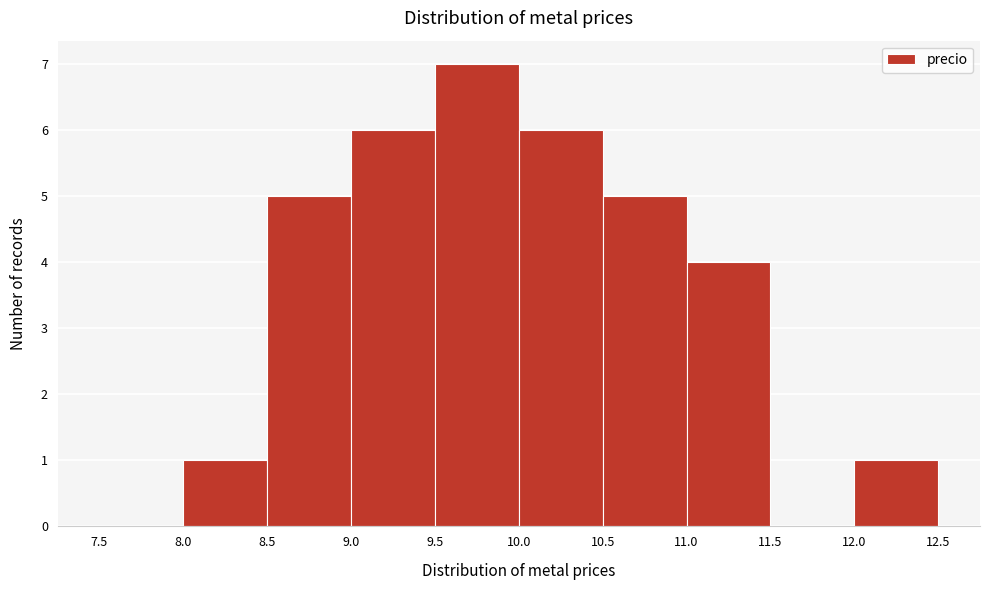

Reading left to right, list every bar in this chart as the range it spans on the x-axis followed by its height. The values are not printed on the chart, so give them approximately, as read against the axis.

7.5 to 8.0: 0
8.0 to 8.5: 1
8.5 to 9.0: 5
9.0 to 9.5: 6
9.5 to 10.0: 7
10.0 to 10.5: 6
10.5 to 11.0: 5
11.0 to 11.5: 4
11.5 to 12.0: 0
12.0 to 12.5: 1